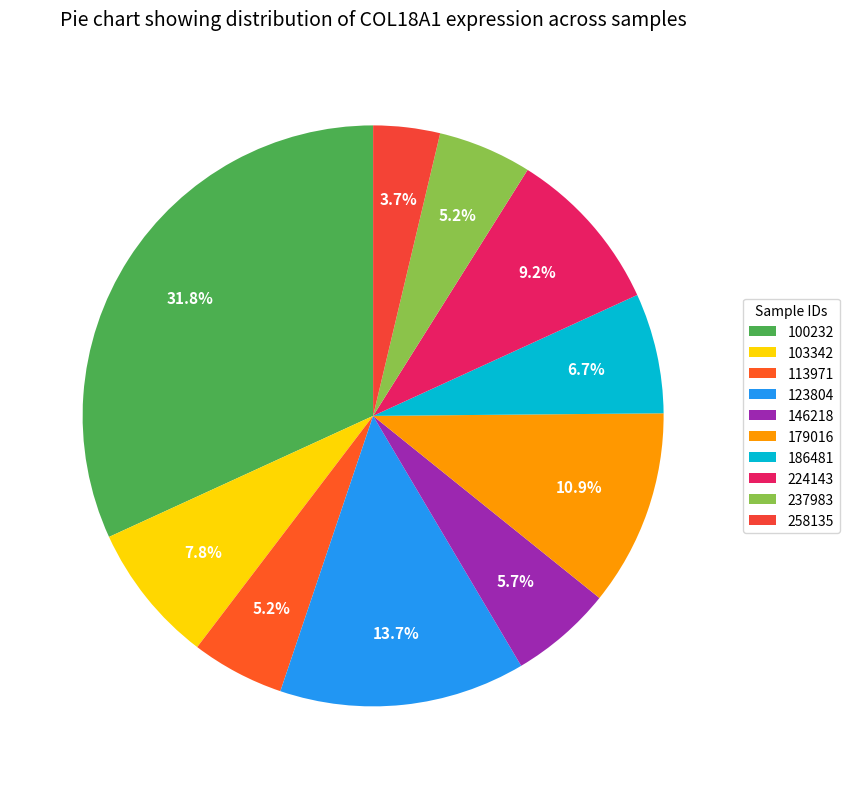

What is the total percentage of 113971 and 258135?

8.9%